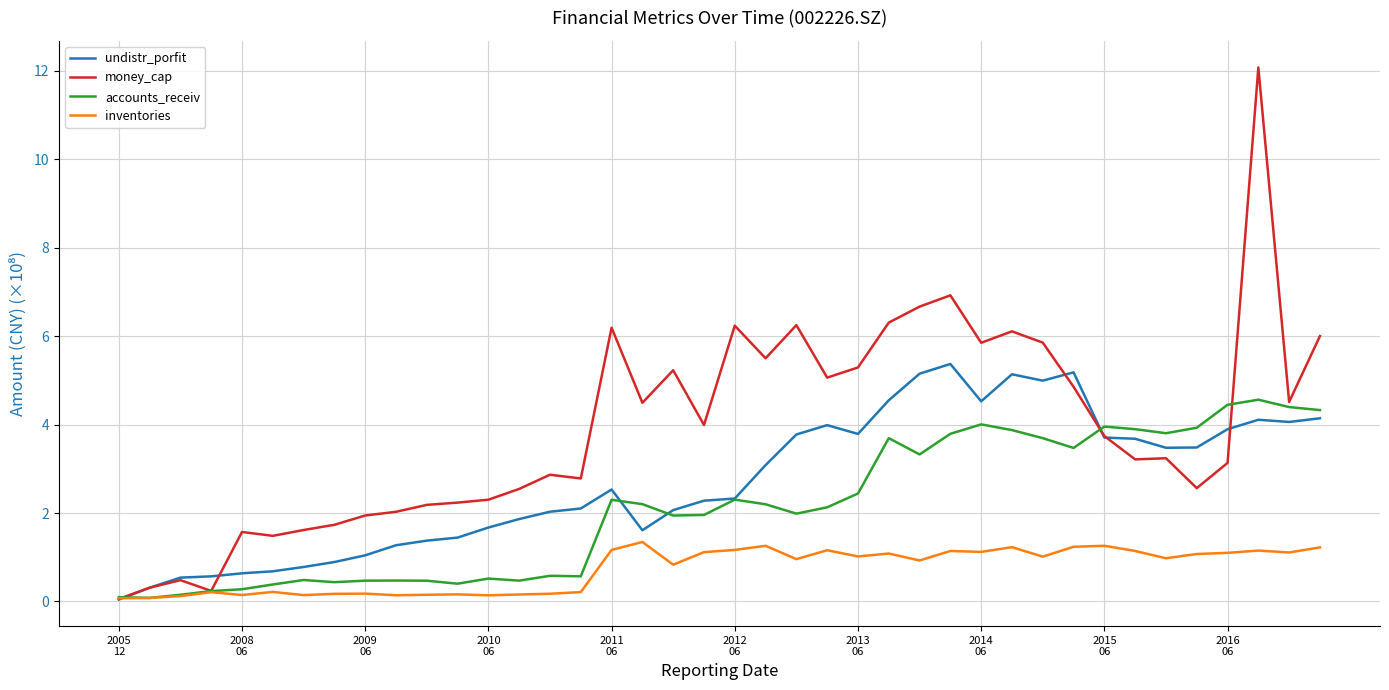

True or false: accounts_receiv and money_cap intersect in this chart.

True